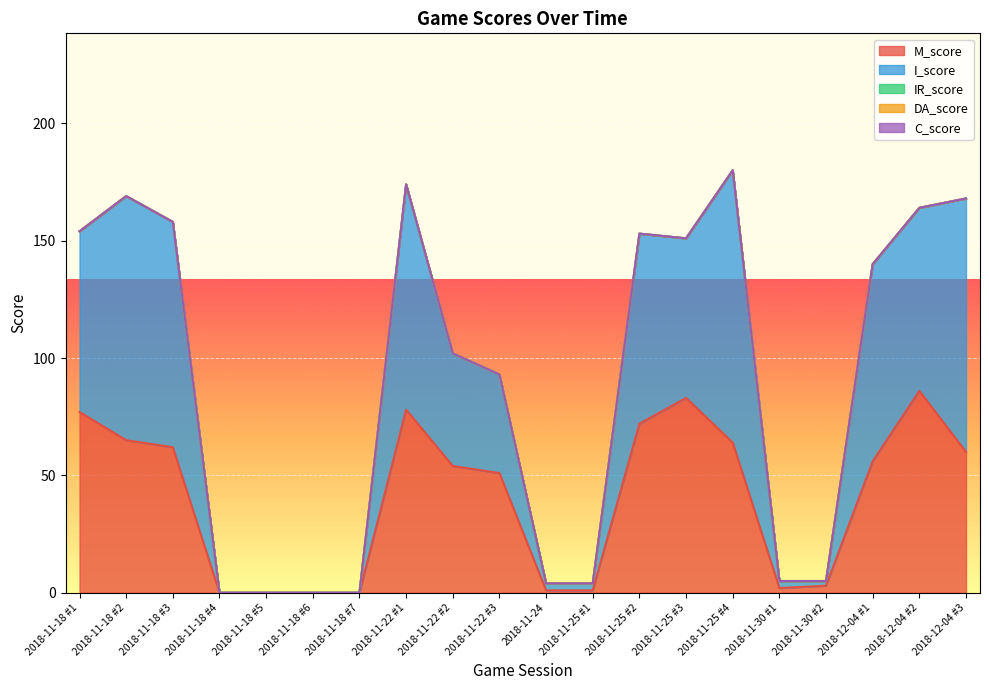

The value of I_score at 2018-11-18 #1 is 124. True or false?

False